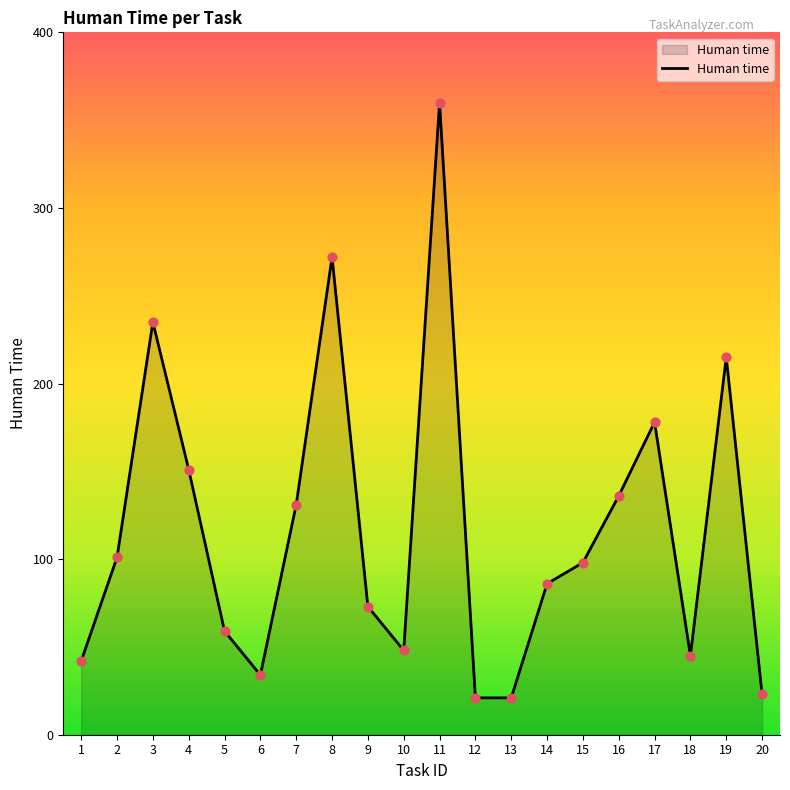

Approximately how many times larger is the value at 18 compared to 20?

2.0